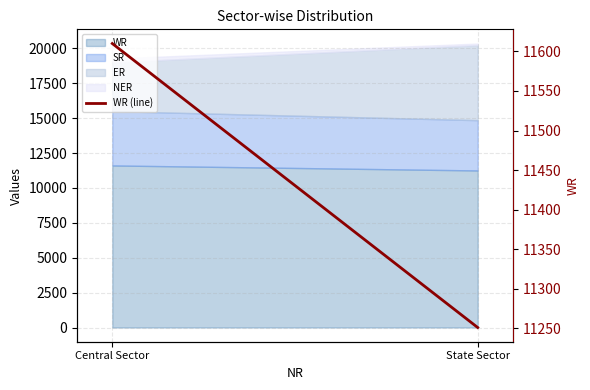

Does the chart display data point markers on the line(s)?

No